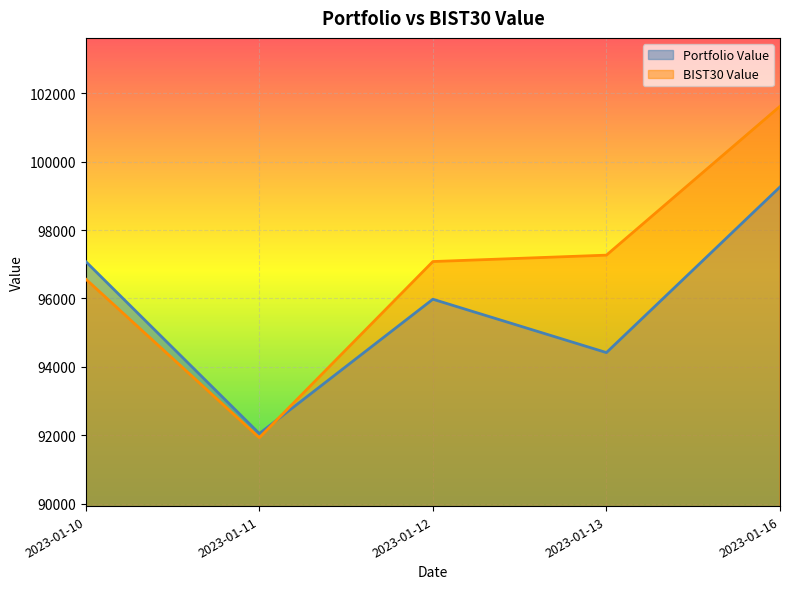

At which category does BIST30 Value reach its first local valley?

2023-01-11